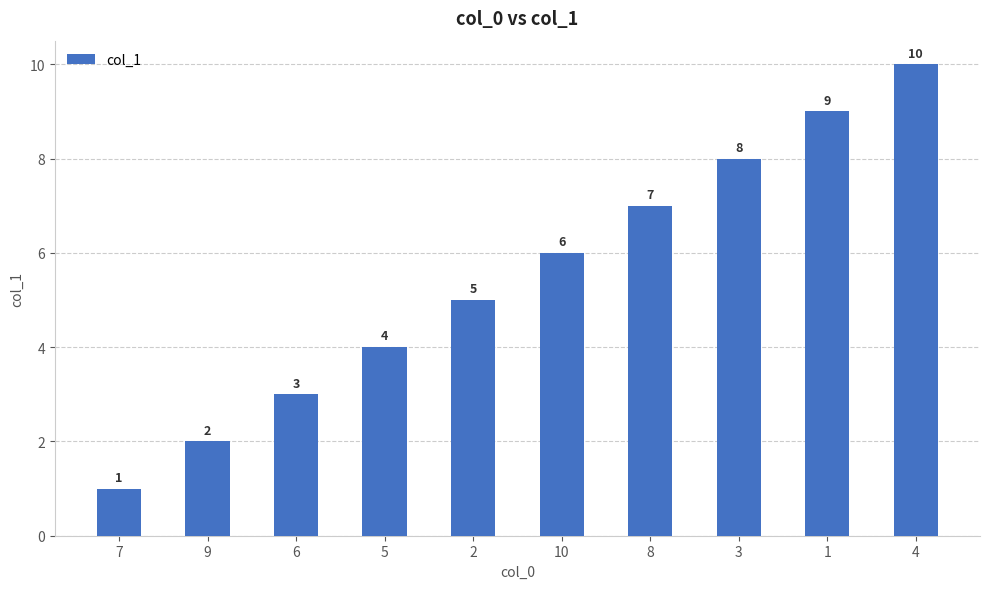

Reading left to right, list all the values displayed in this chart.

1	2	3	4	5	6	7	8	9	10